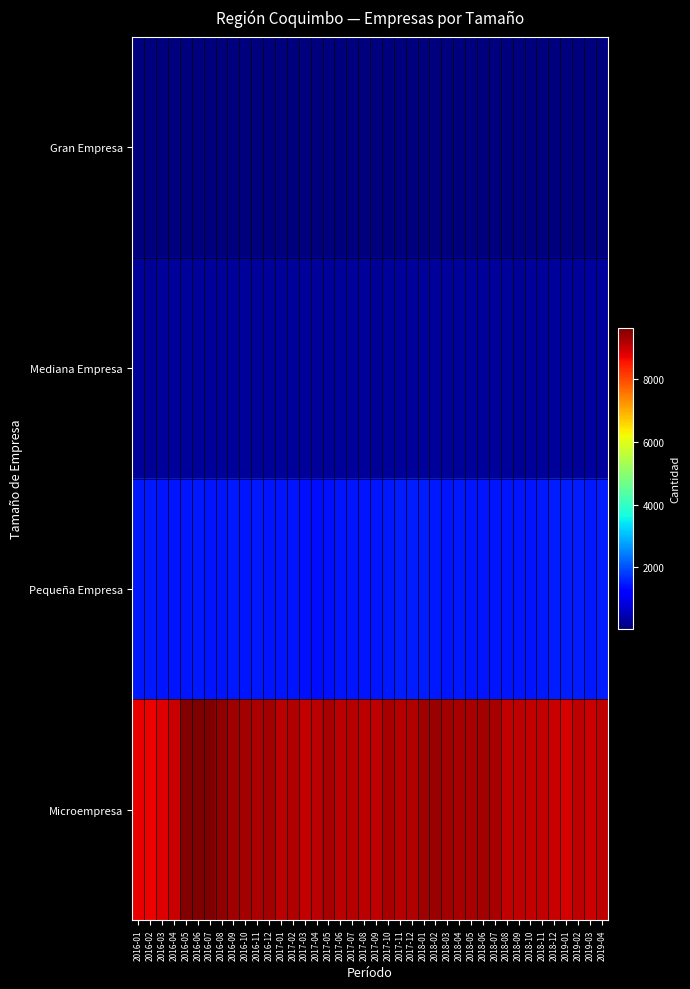

At how many categories does at least one series exceed 5717?

40